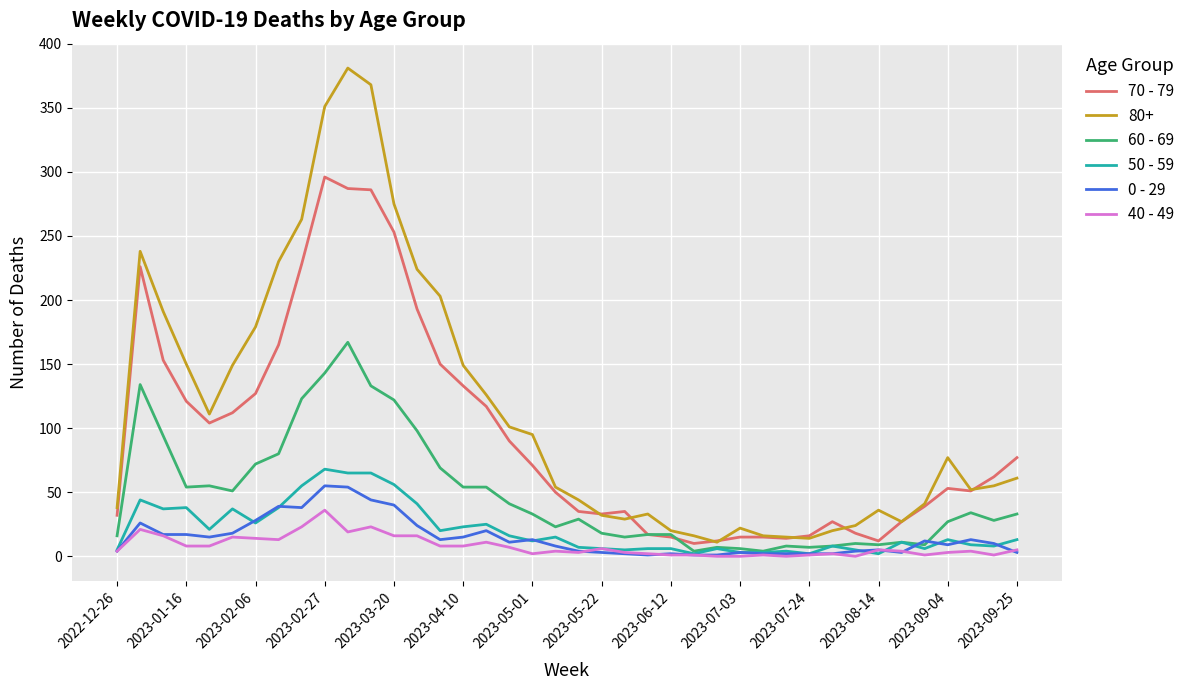

True or false: 0 - 29 has more than 0 interior local peaks.

True